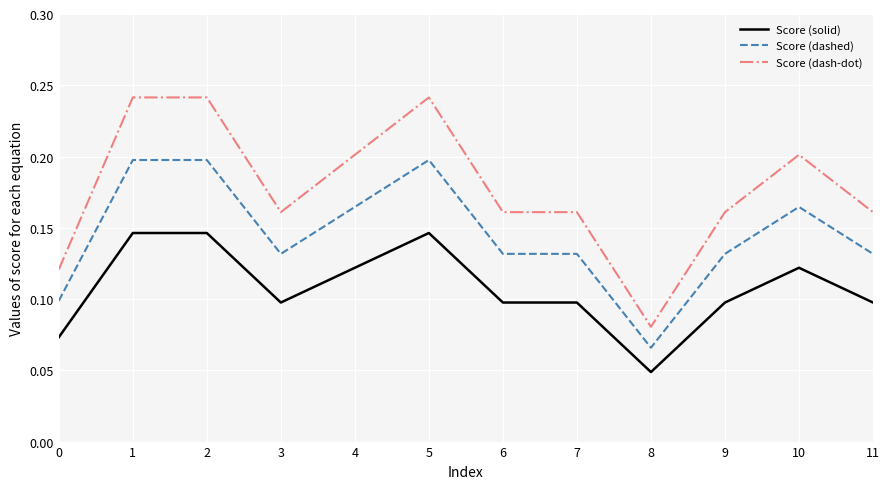

What are all the series names shown in the legend?

Score (solid), Score (dashed), Score (dash-dot)